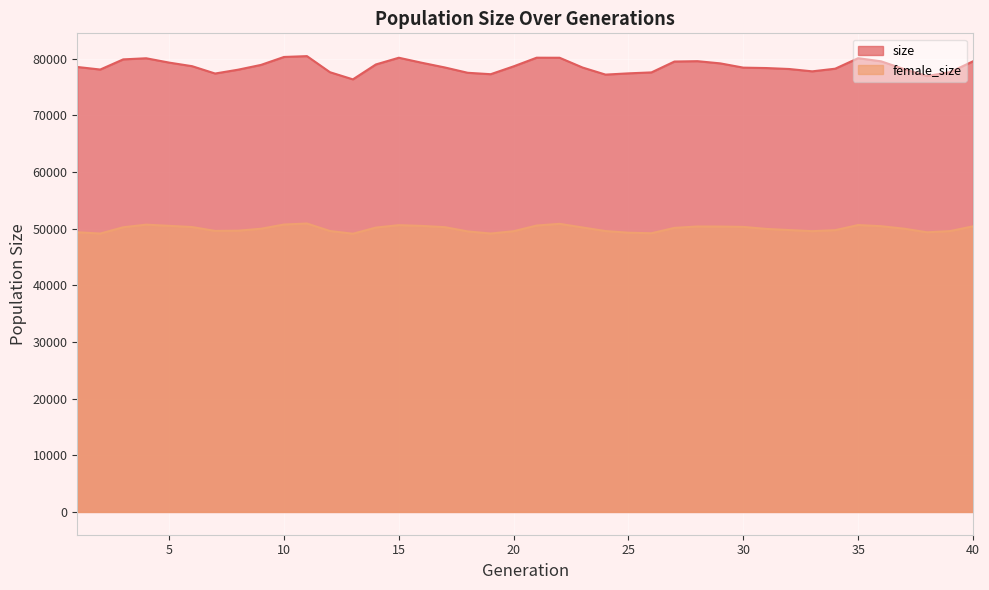

True or false: size and female_size intersect in this chart.

False